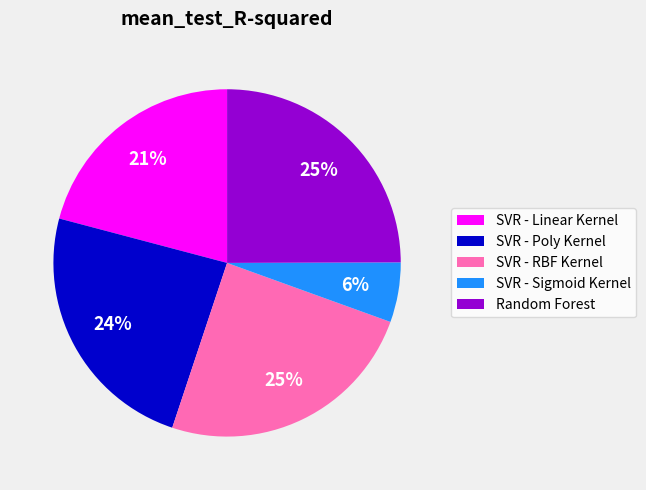

To the nearest percent, what percentage of the pie is SVR - Poly Kernel?

24%